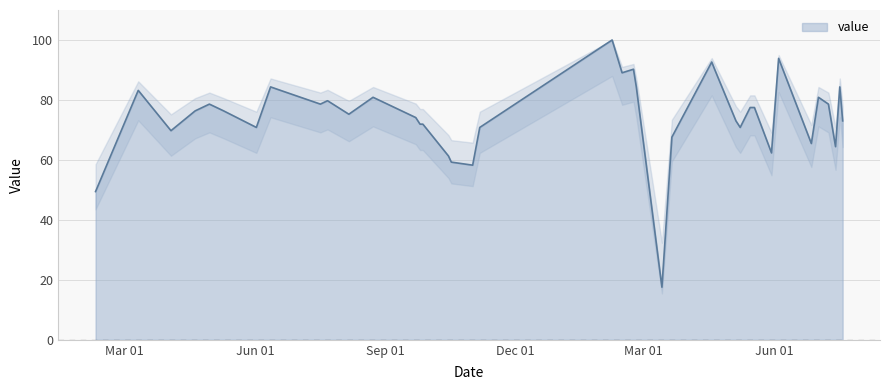

What is the difference between the maximum and minimum values?

82.4